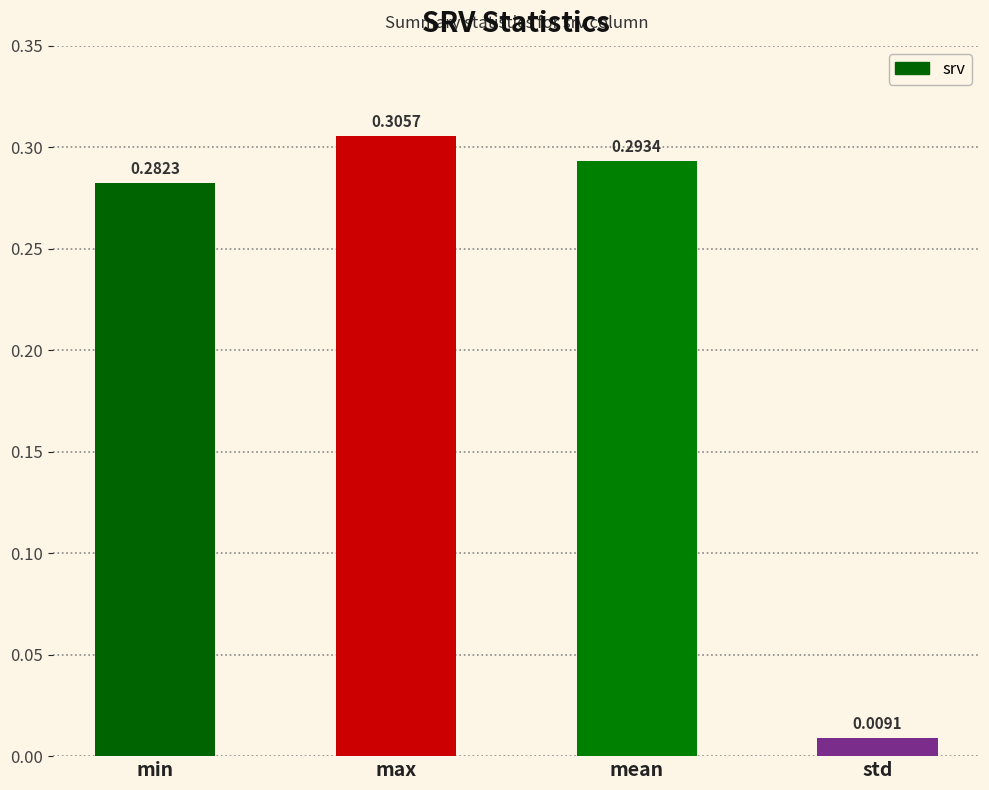

Between std and min, which is larger?

min